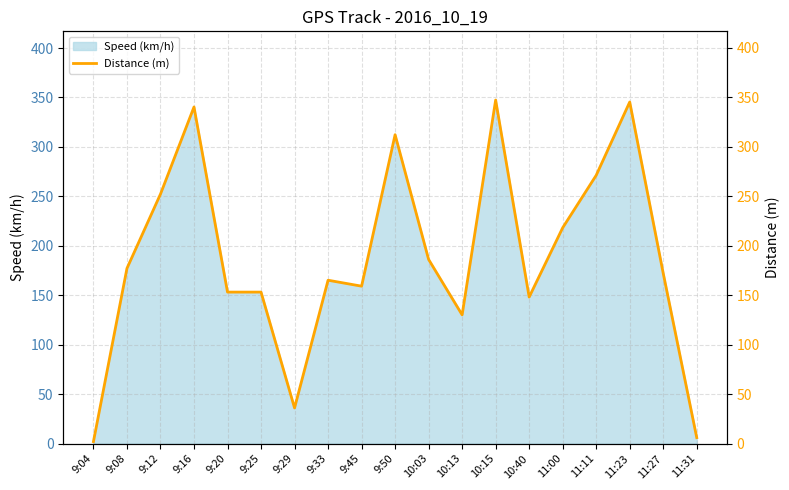

Which has a higher value, 11:27 or 9:20?

11:27